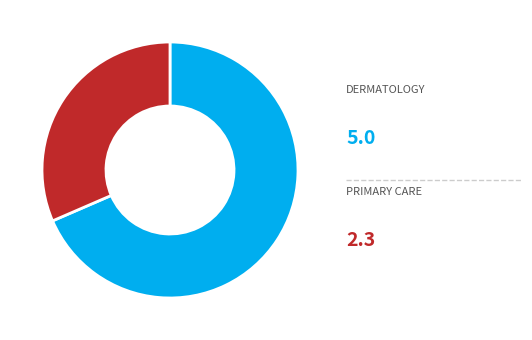

Which slice is the largest?

DERMATOLOGY